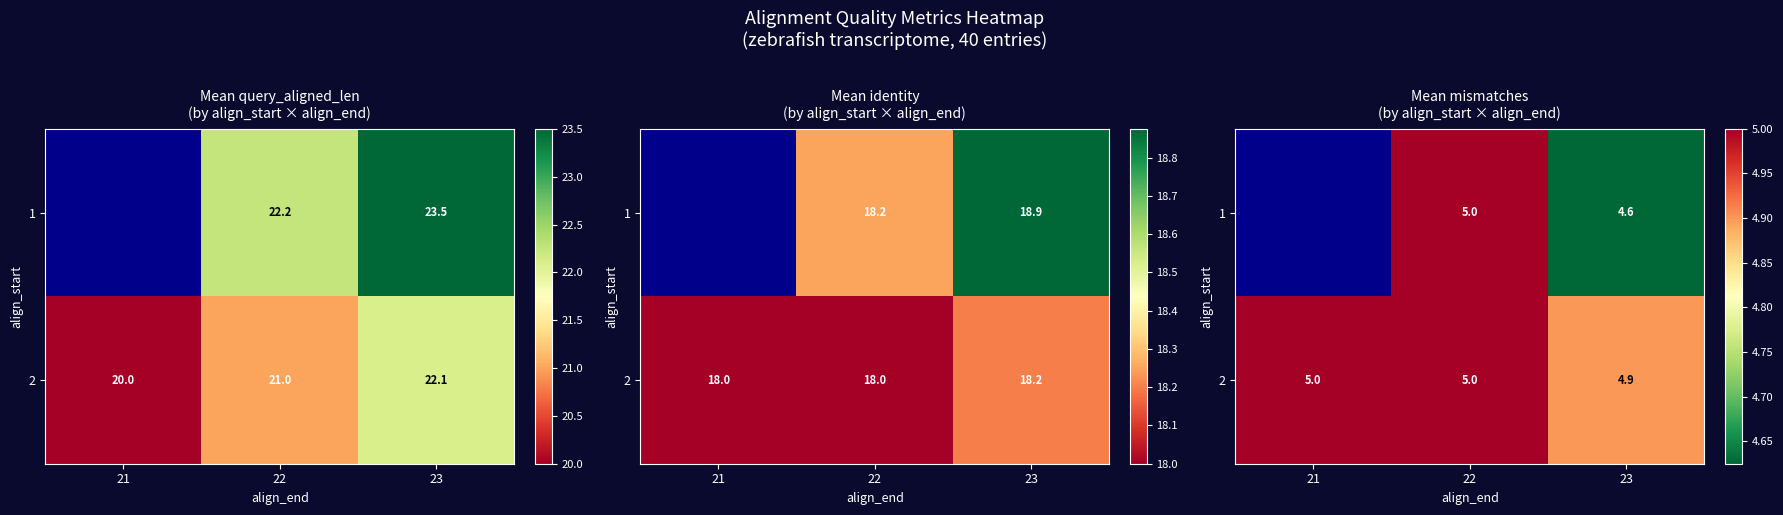

What is the average value of the row_1 series?

5.0